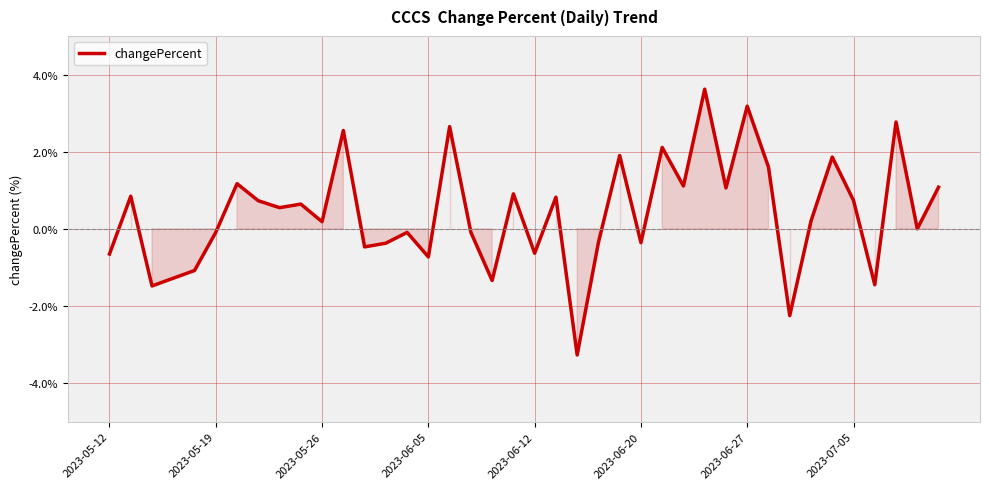

What is the minimum value shown in the chart?

-3.3